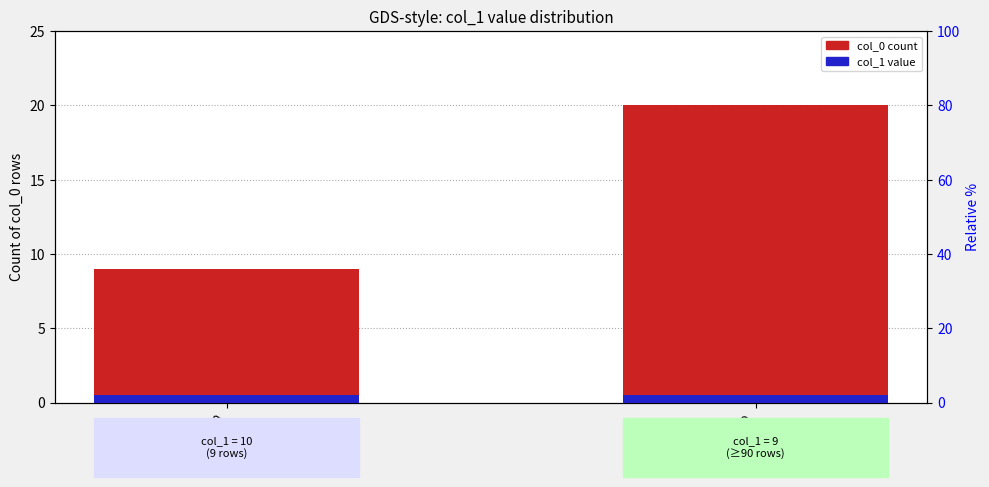

Reading left to right, transcribe all the data shown in this chart.

col_0 count: col_1=10=9.0	col_1=9=20.0
col_1 value: col_1=10=0.5	col_1=9=0.5